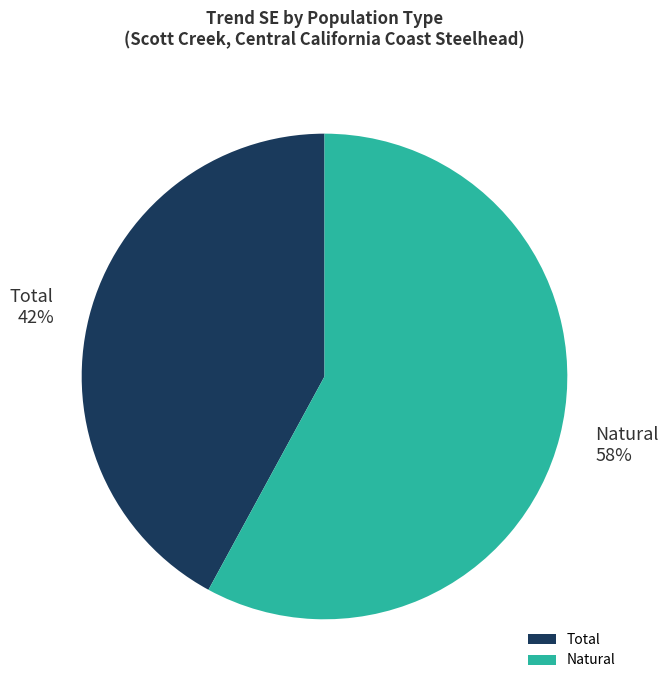

To the nearest percent, what is the average slice percentage?

50%